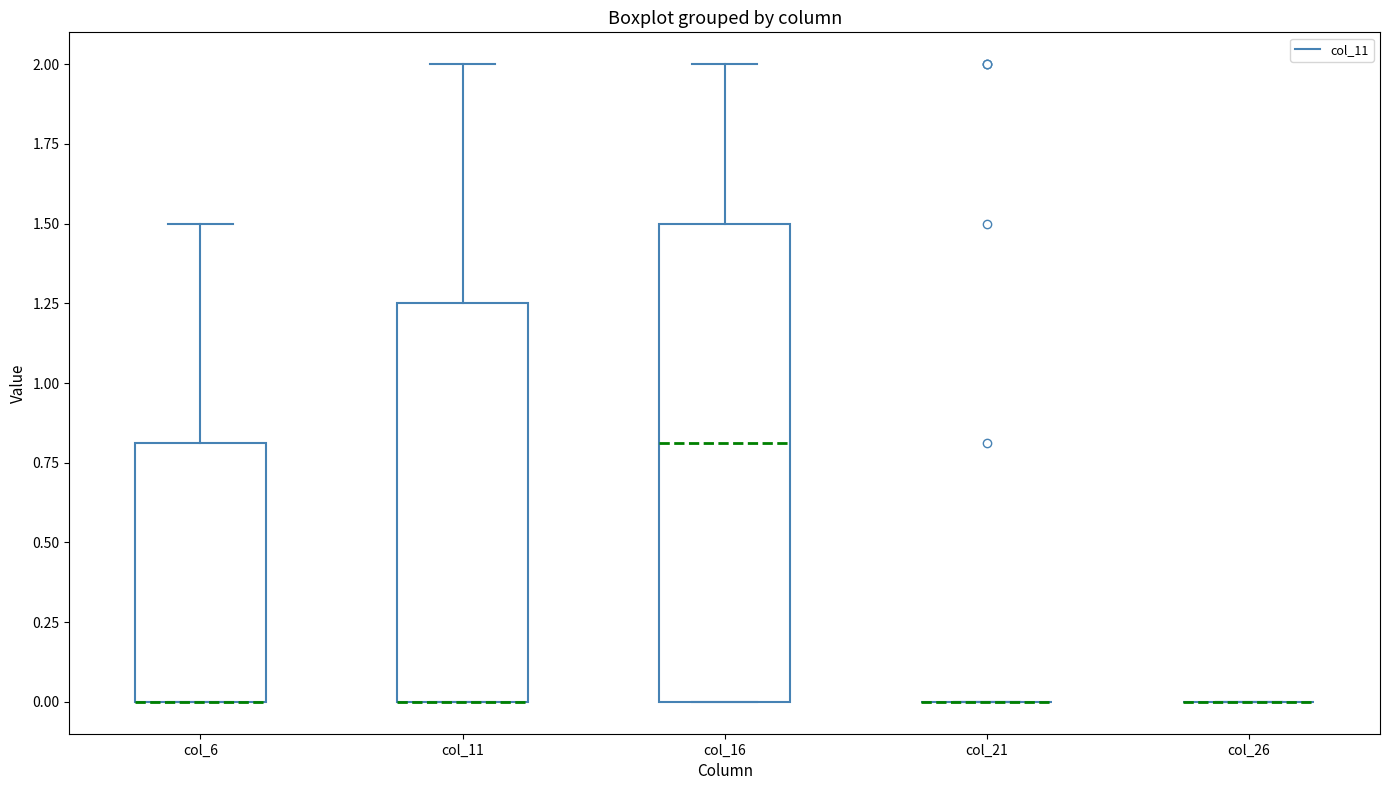

Comparing the boxes themselves (not the whiskers), which one is the tallest?

col_16